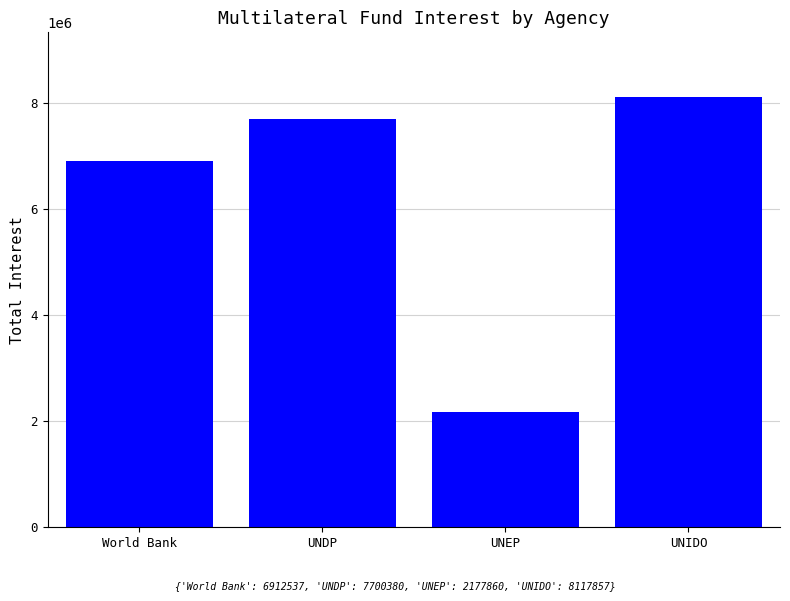

Approximately how many times larger is the value at UNEP compared to UNDP?

0.3